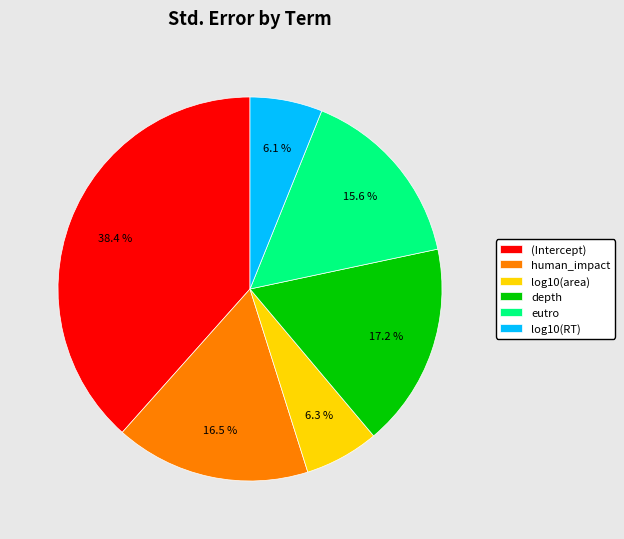

What percentage is the depth slice, to the nearest percent?

17%